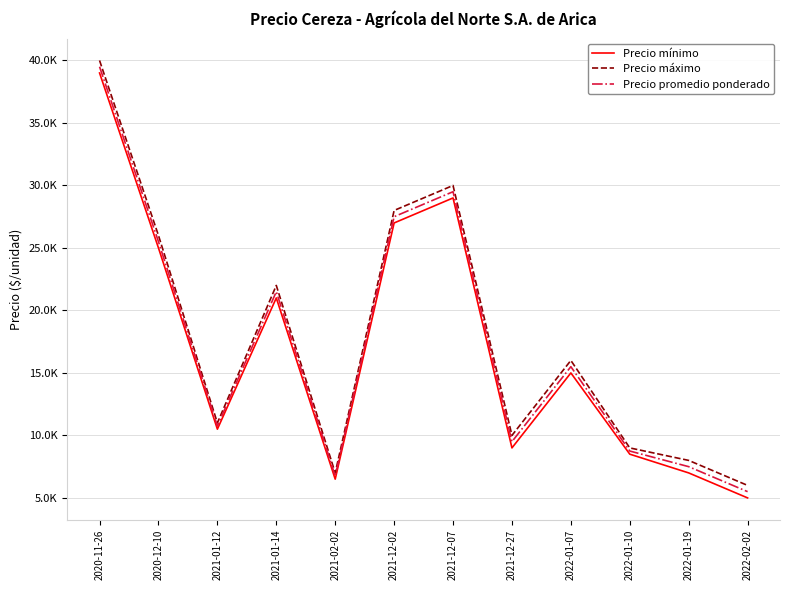

At 2022-01-10, list the series in order from largest to smallest.

Precio máximo, Precio promedio ponderado, Precio mínimo